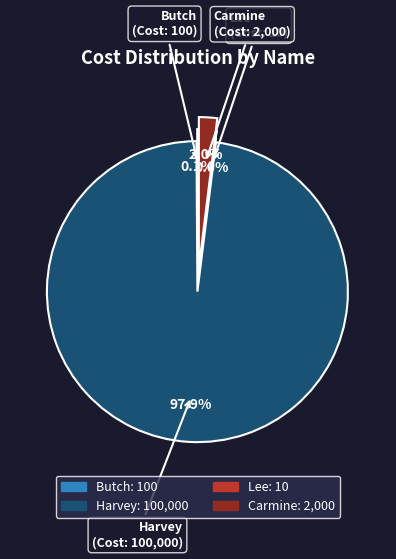

Which slice is the largest?

Harvey